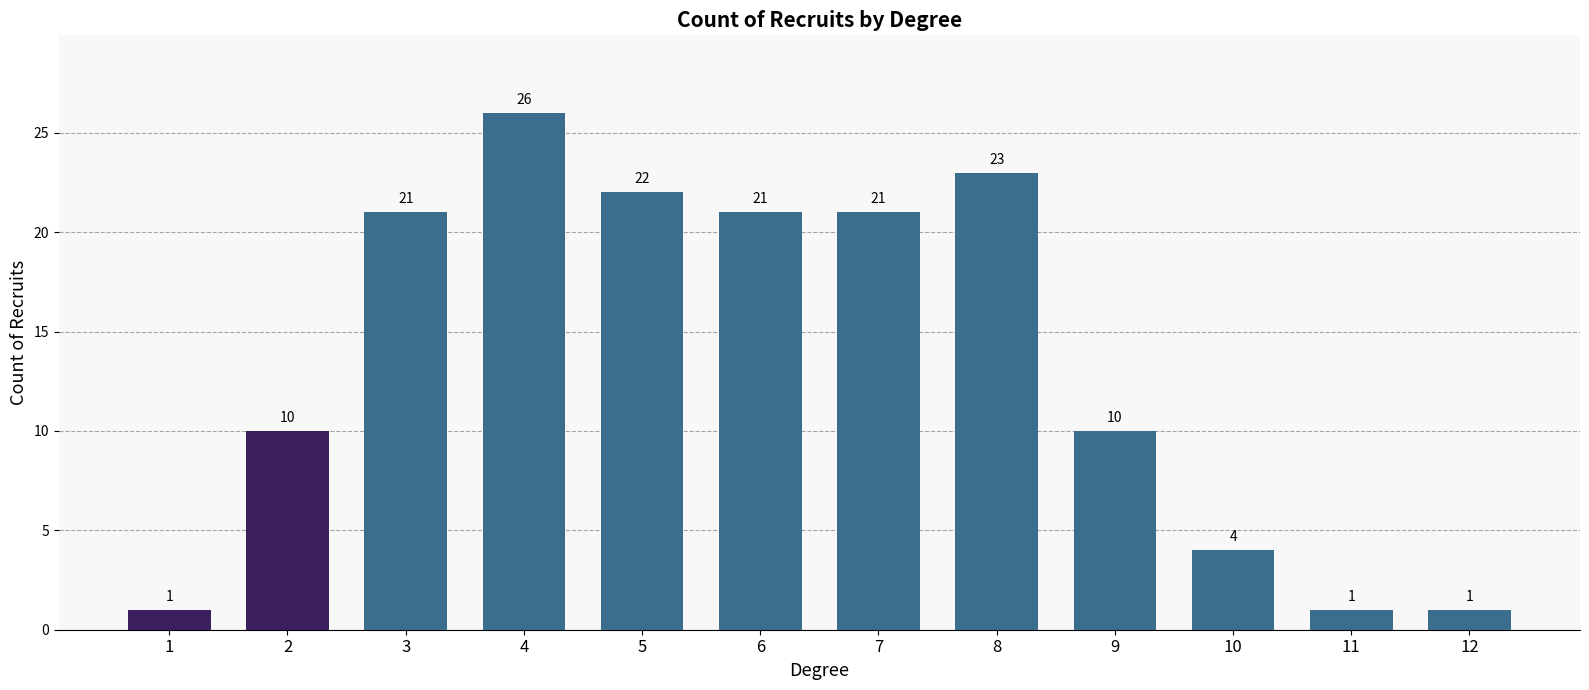

How many series are shown in this chart?

1